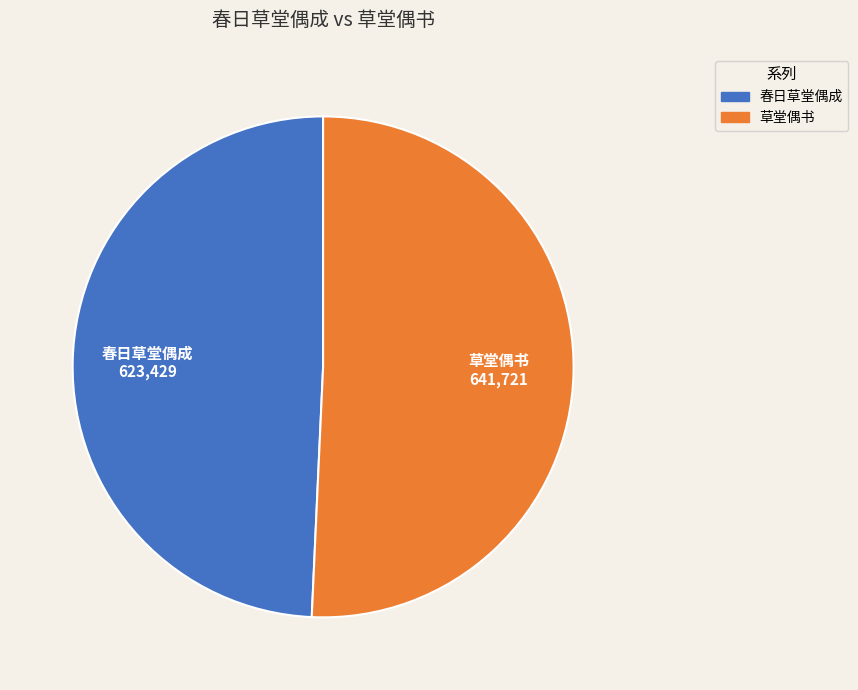

Which slice is the largest?

草堂偶书